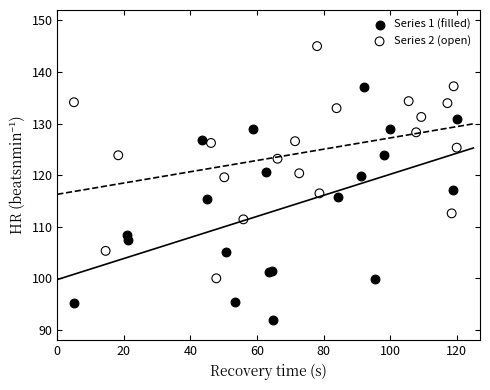

Which series reaches the maximum Y coordinate?

Series 2 (open)